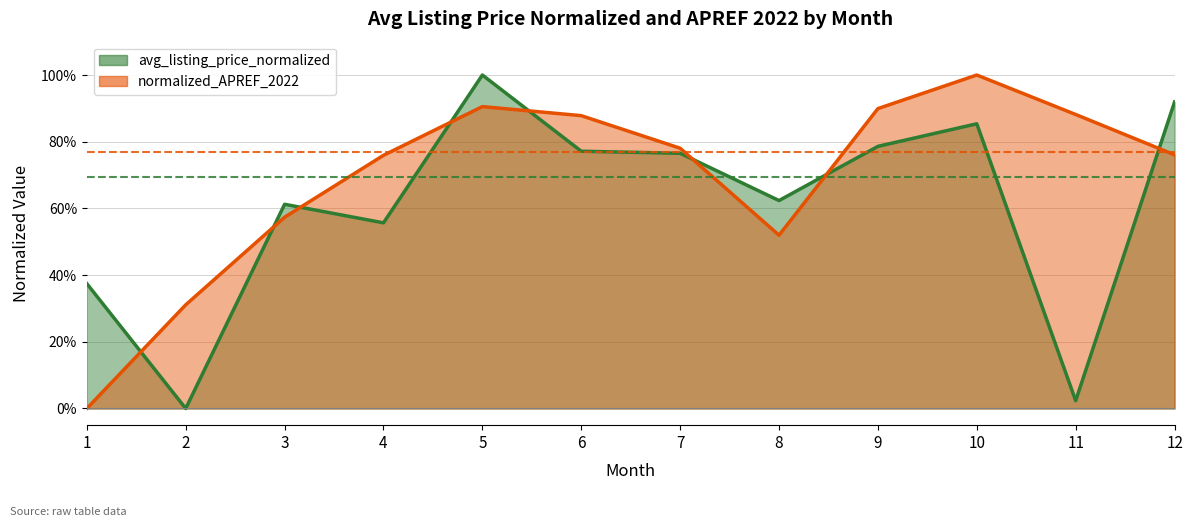

Which series has the widest spread of values?

avg_listing_price_normalized